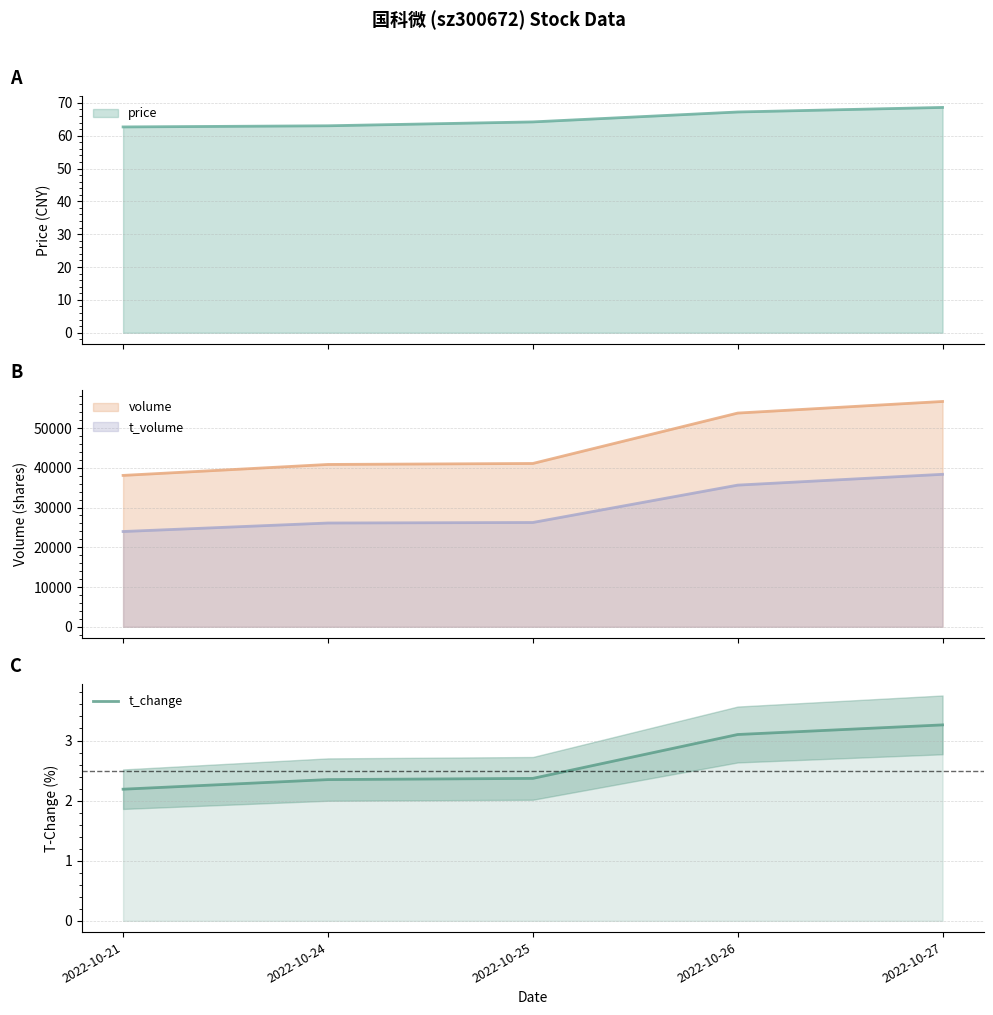

What is the average value?

2.7